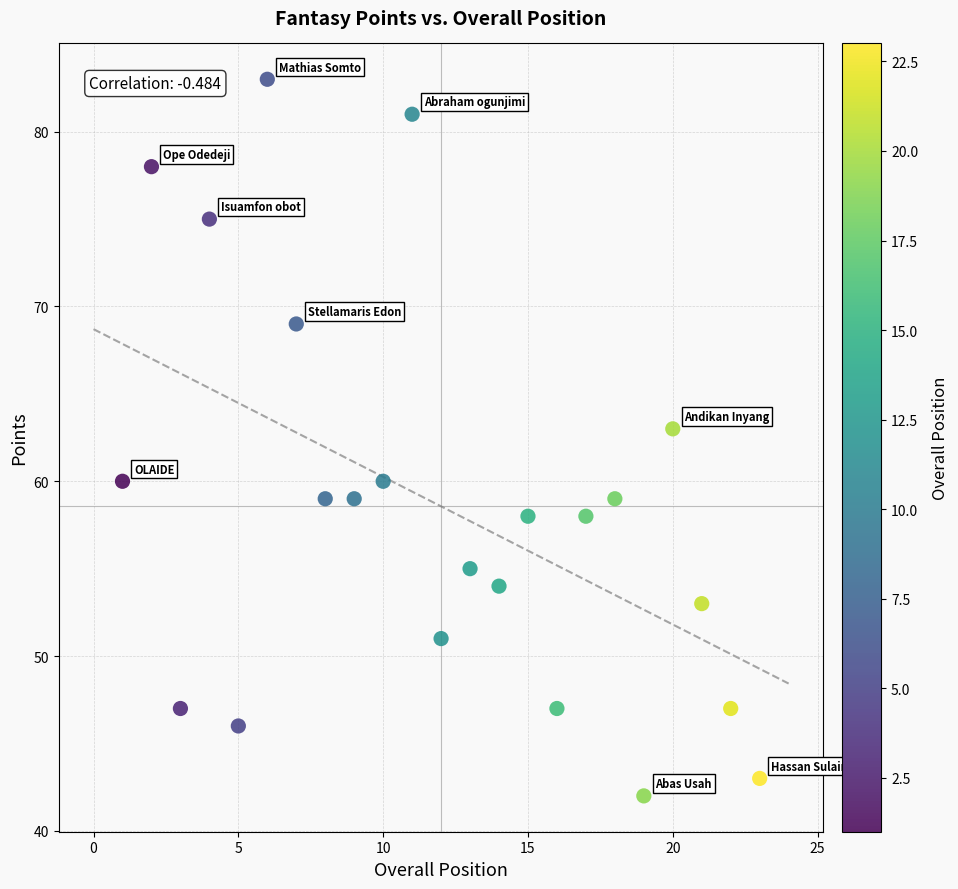

What is the range of Y values (max minus min)?

41